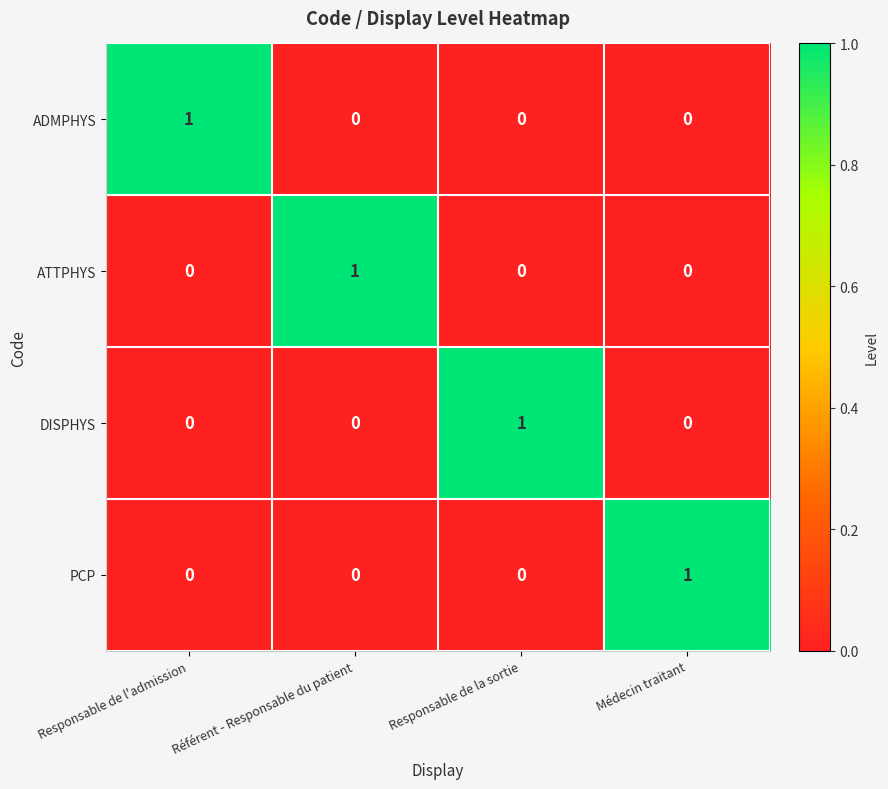

Count the ADMPHYS values in the range 0 to 1.

4